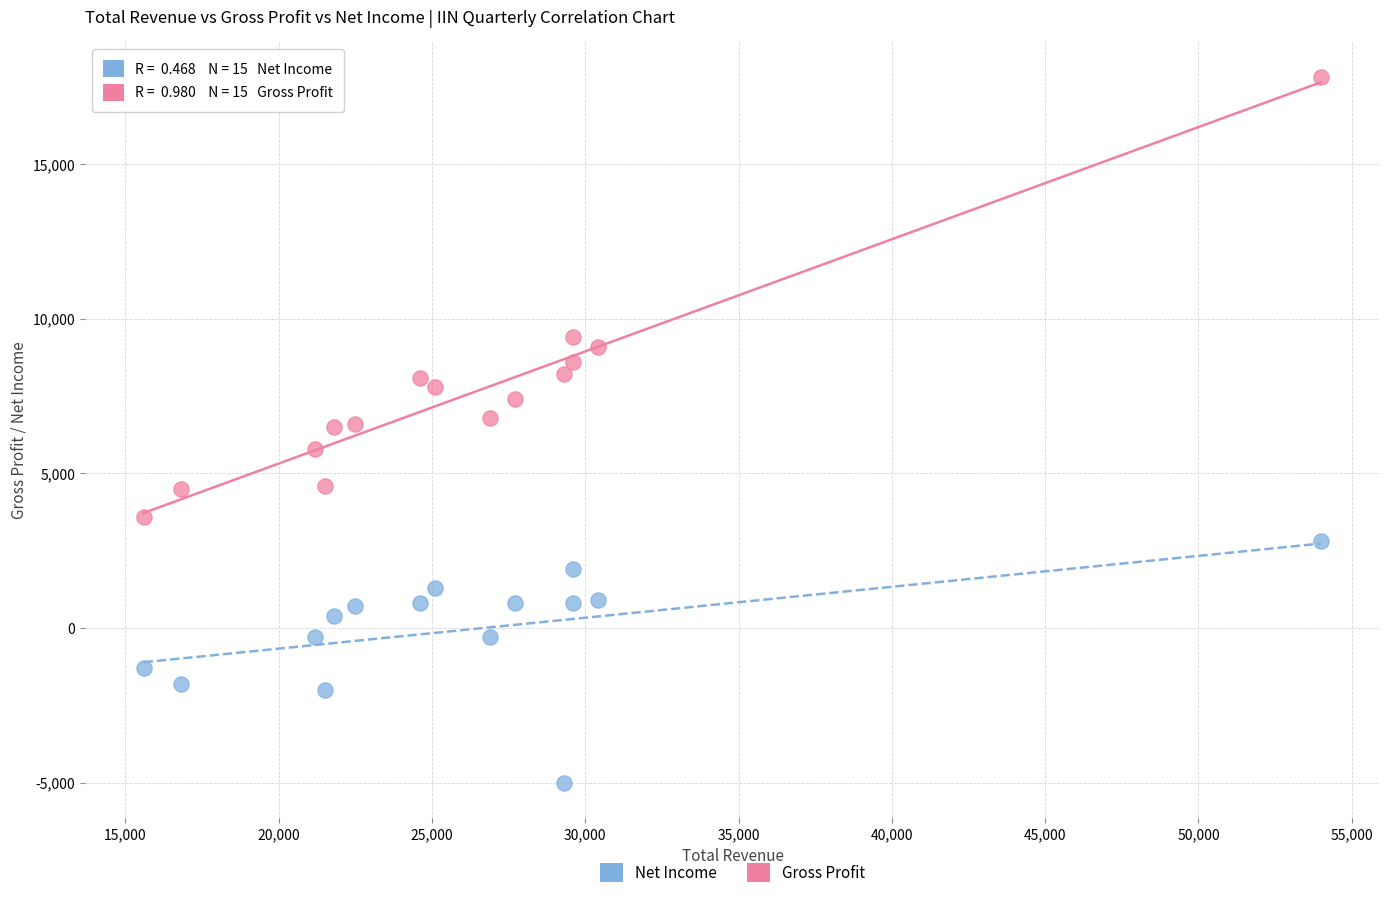

In the Gross Profit series, what Y value is closest to 10700?

9400